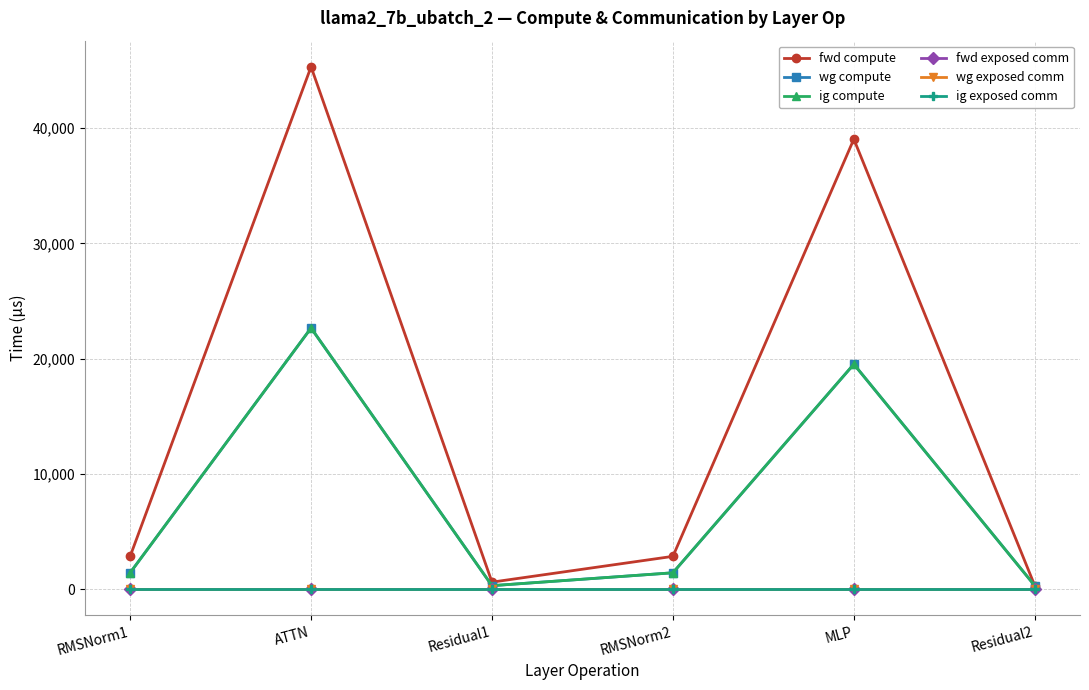

True or false: wg compute and wg exposed comm intersect in this chart.

False